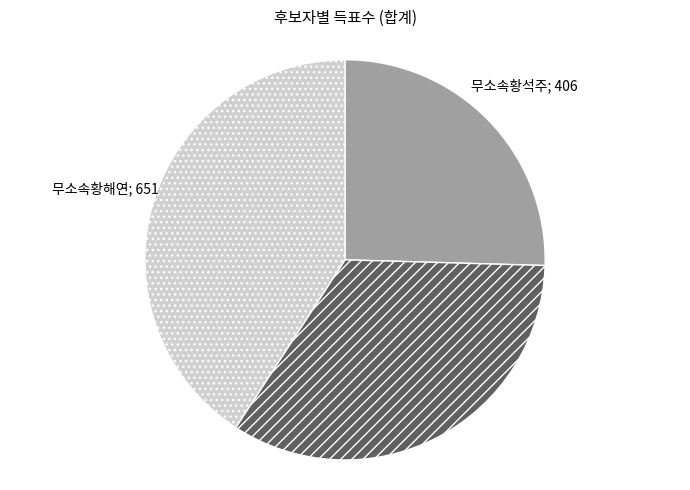

Is there a majority slice in this chart?

No